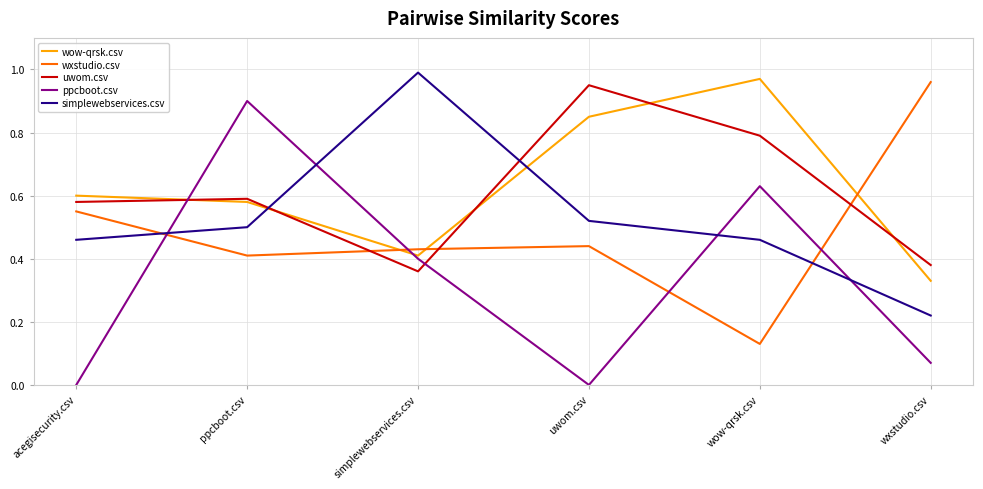

Where is the first local maximum for wxstudio.csv?

uwom.csv